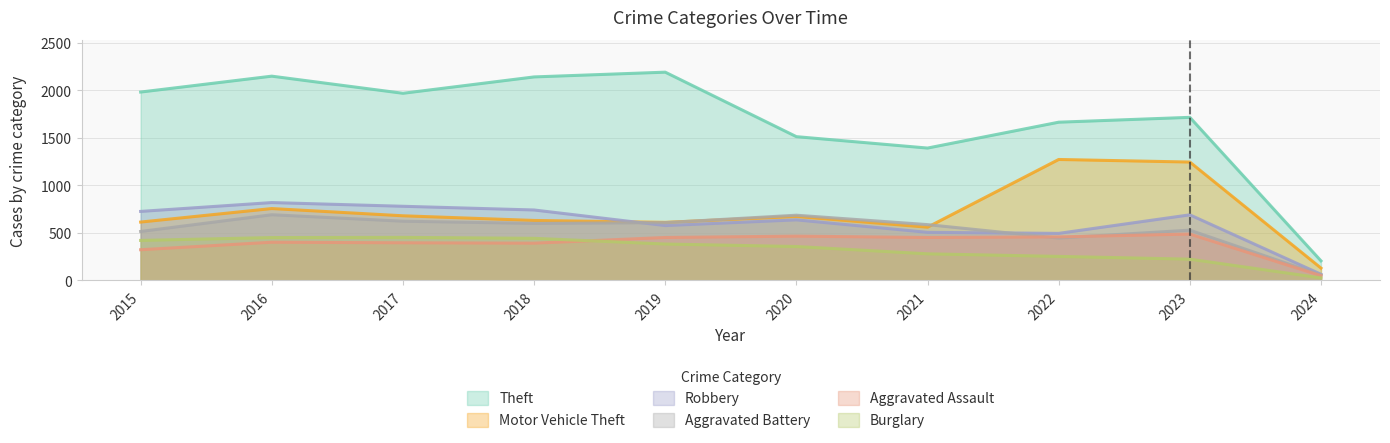

How many data points in Burglary are above 383?

4